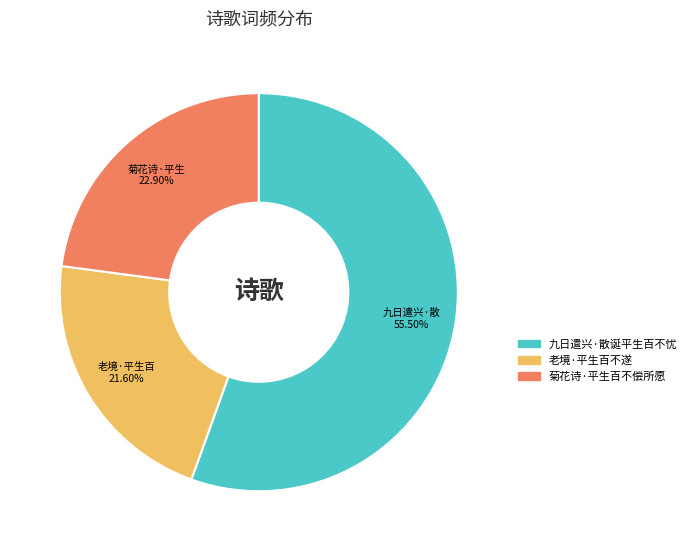

Rank the categories by value from highest to lowest.

九日遣兴·散诞平生百不忧, 菊花诗·平生百不偿所愿, 老境·平生百不遂